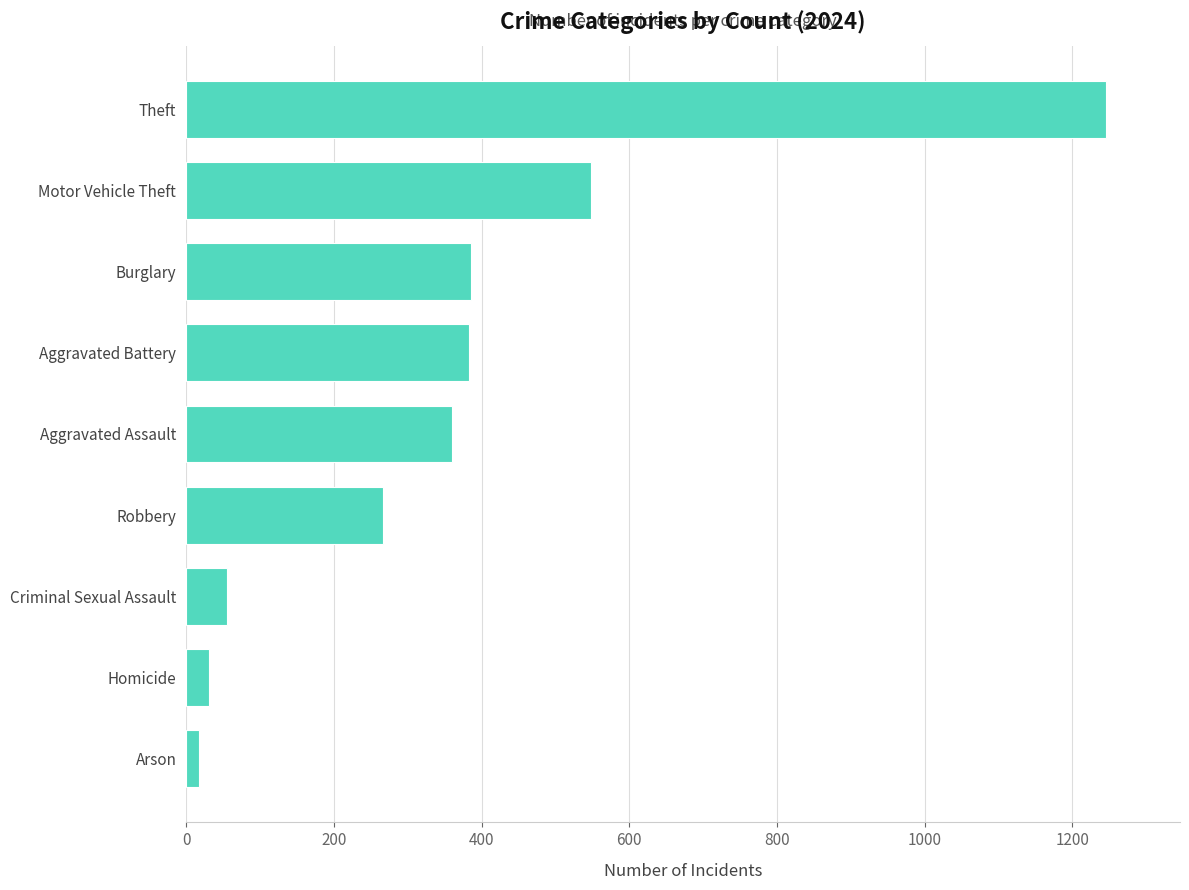

What is the sum of the values at Motor Vehicle Theft and Homicide?

579